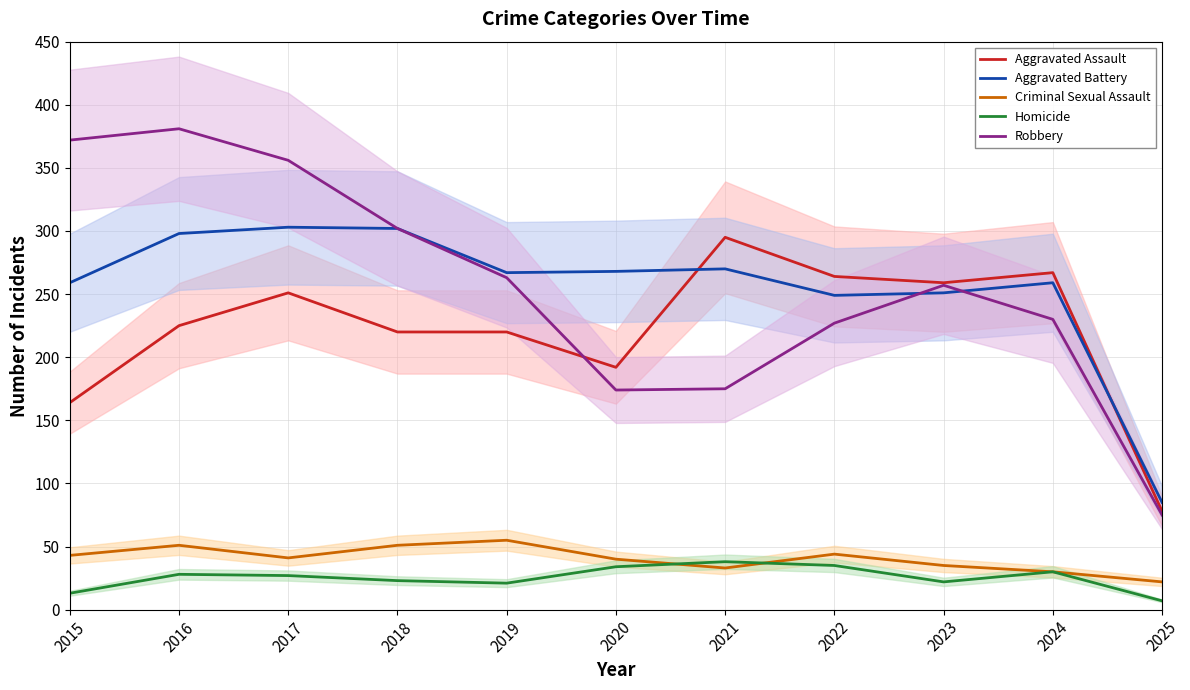

Which series changed the most between 2016 and 2017?

Aggravated Assault